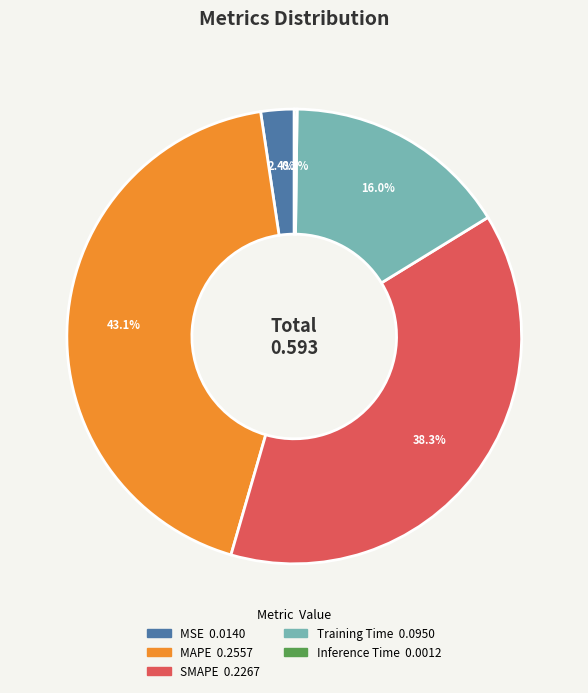

To the nearest percent, what is the difference between the largest and smallest slice percentages?

43%